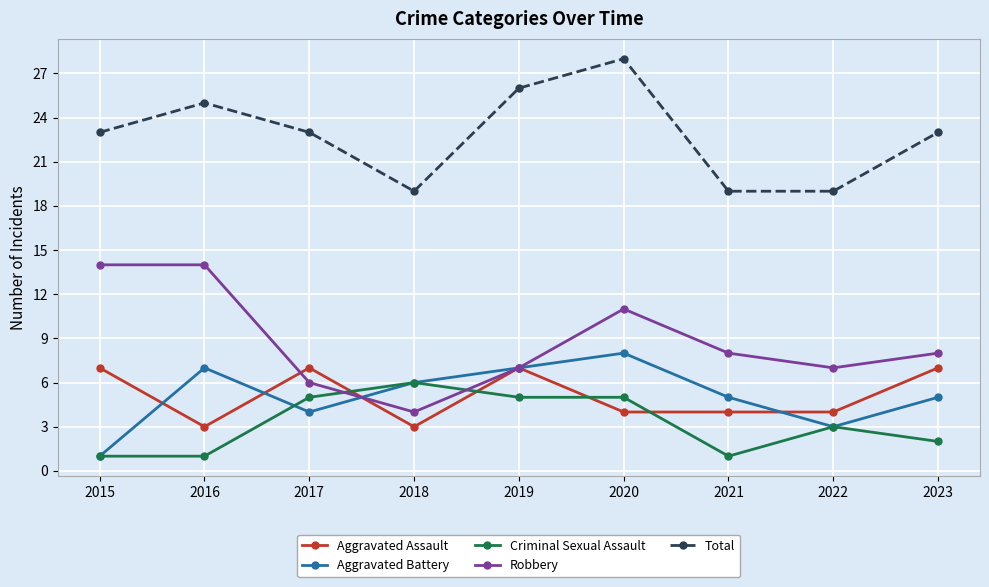

What is the sum of all Criminal Sexual Assault values?

29